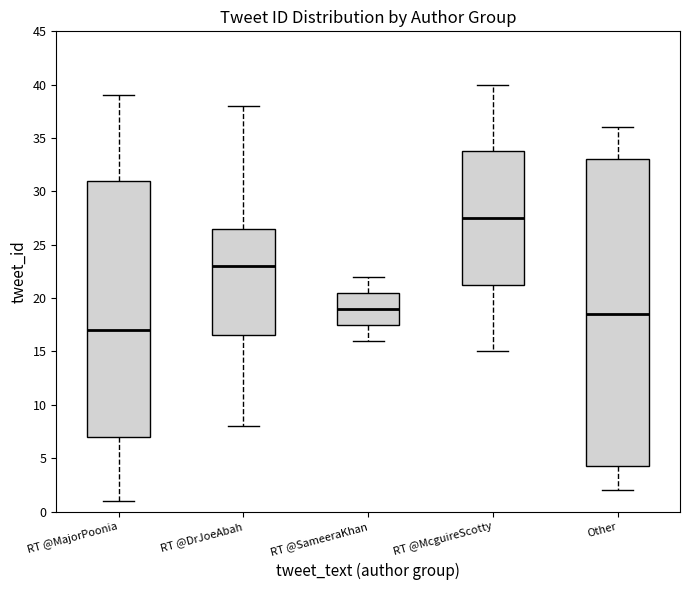

Reading left to right, read every box against the y-axis: the position of its median line, the range the box covers, and the ends of its whiskers. The values are not printed on the chart, so give them approximately, as read against the axis.

RT @MajorPoonia: median 17.0, box 7.0 to 31.0, whiskers 1.0 to 39.0
RT @DrJoeAbah: median 23.0, box 16.5 to 26.5, whiskers 8.0 to 38.0
RT @SameeraKhan: median 19.0, box 17.5 to 20.5, whiskers 16.0 to 22.0
RT @McguireScotty: median 27.5, box 21.5 to 34.0, whiskers 15.0 to 40.0
Other: median 18.5, box 4.5 to 33.0, whiskers 2.0 to 36.0